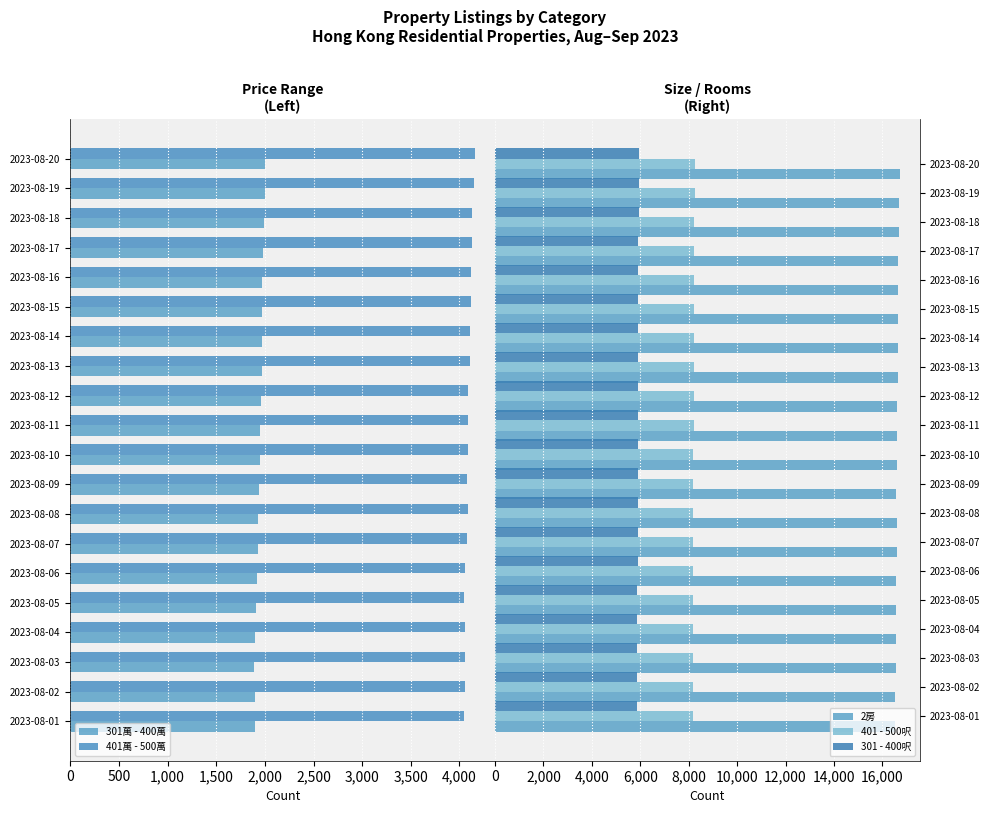

What is the average value of the 301 - 400呎 series?

5900